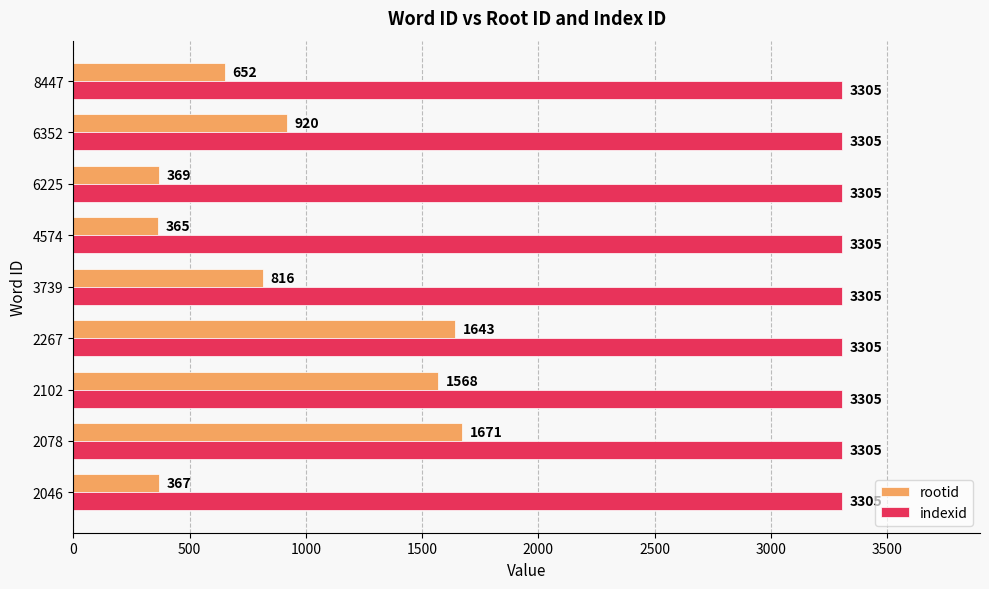

Between 2102 and 3739, which series saw the biggest shift?

rootid